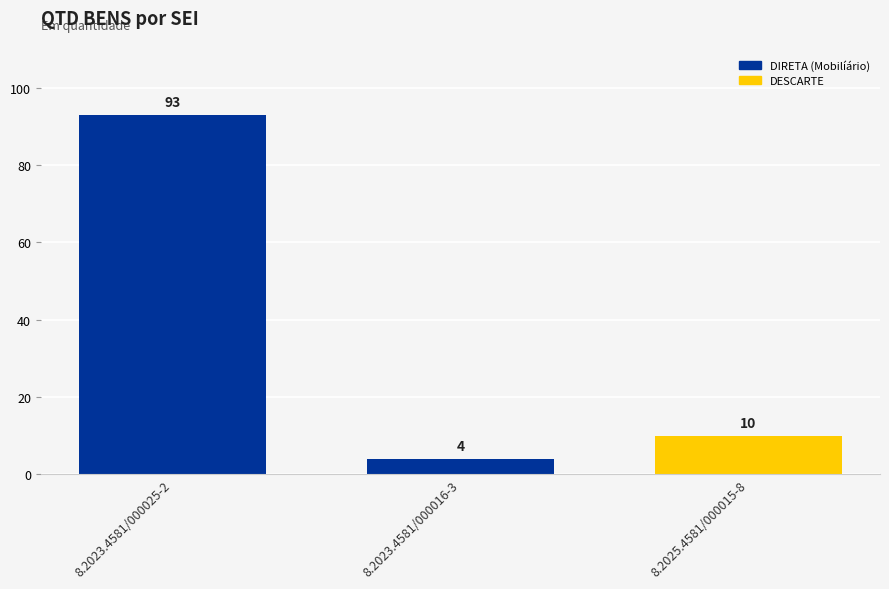

True or false: the data shows 27 at 8.2023.4581/000025-2.

False